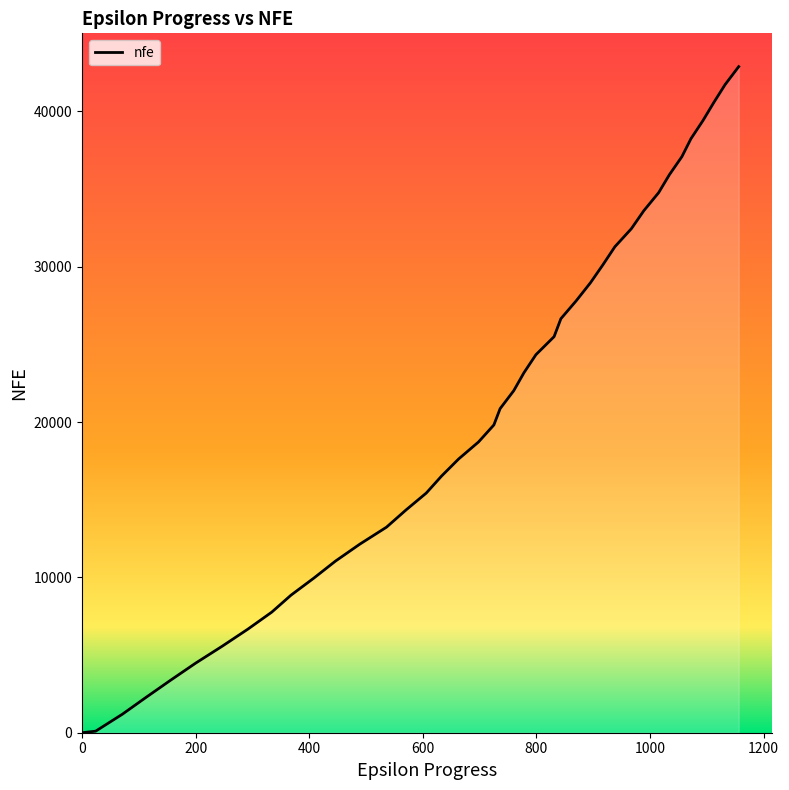

True or false: there are more than 1 points higher than both neighbors.

False